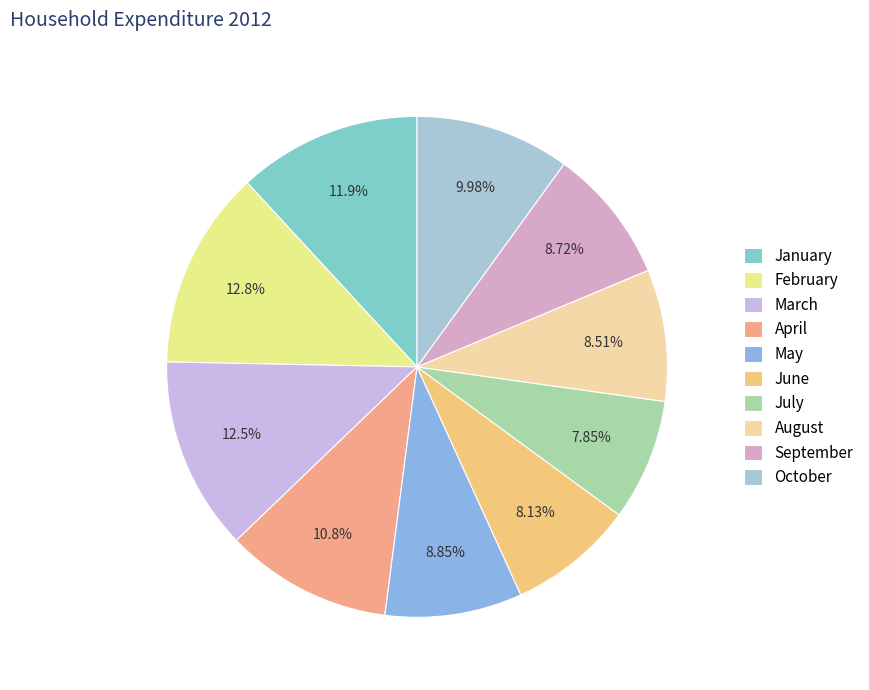

To the nearest percent, what is the average slice percentage?

10%